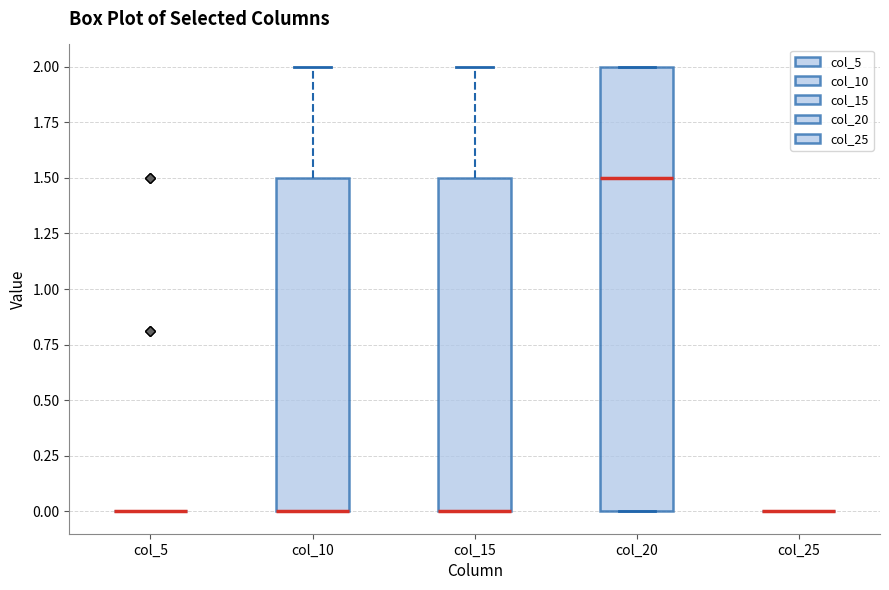

Reading left to right, transcribe this box plot: for each box, give where its median line is, the range the box spans, and where its two whiskers end, as read against the y-axis. The values are not printed on the chart, so give them approximately, as read against the axis.

col_5: box collapsed to a line at 0.0, whiskers 0.0 to 0.0
col_10: median 0.0 (drawn on the box's lower edge), box 0.0 to 1.5, whiskers 0.0 to 2.0
col_15: median 0.0 (drawn on the box's lower edge), box 0.0 to 1.5, whiskers 0.0 to 2.0
col_20: median 1.5, box 0.0 to 2.0, whiskers 0.0 to 2.0
col_25: box collapsed to a line at 0.0, whiskers 0.0 to 0.0